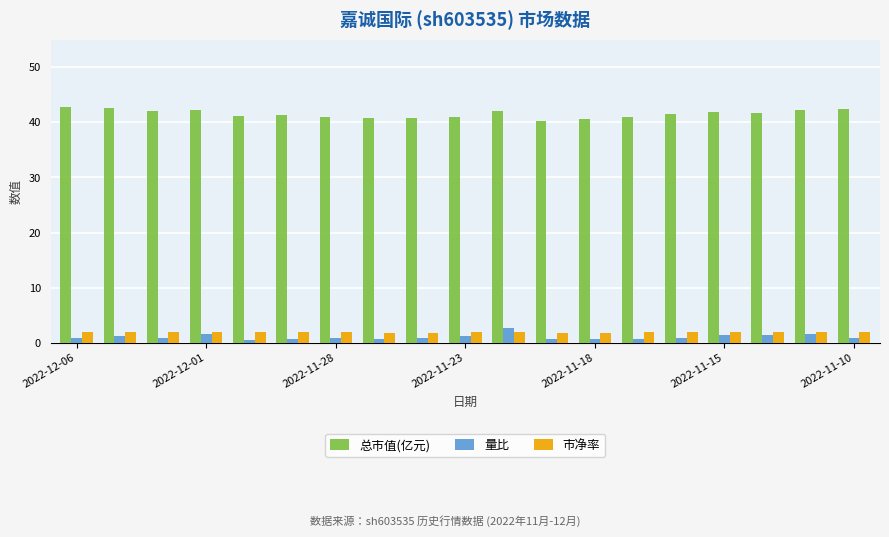

What is the lowest value of the 总市值(亿元) series?

40.3